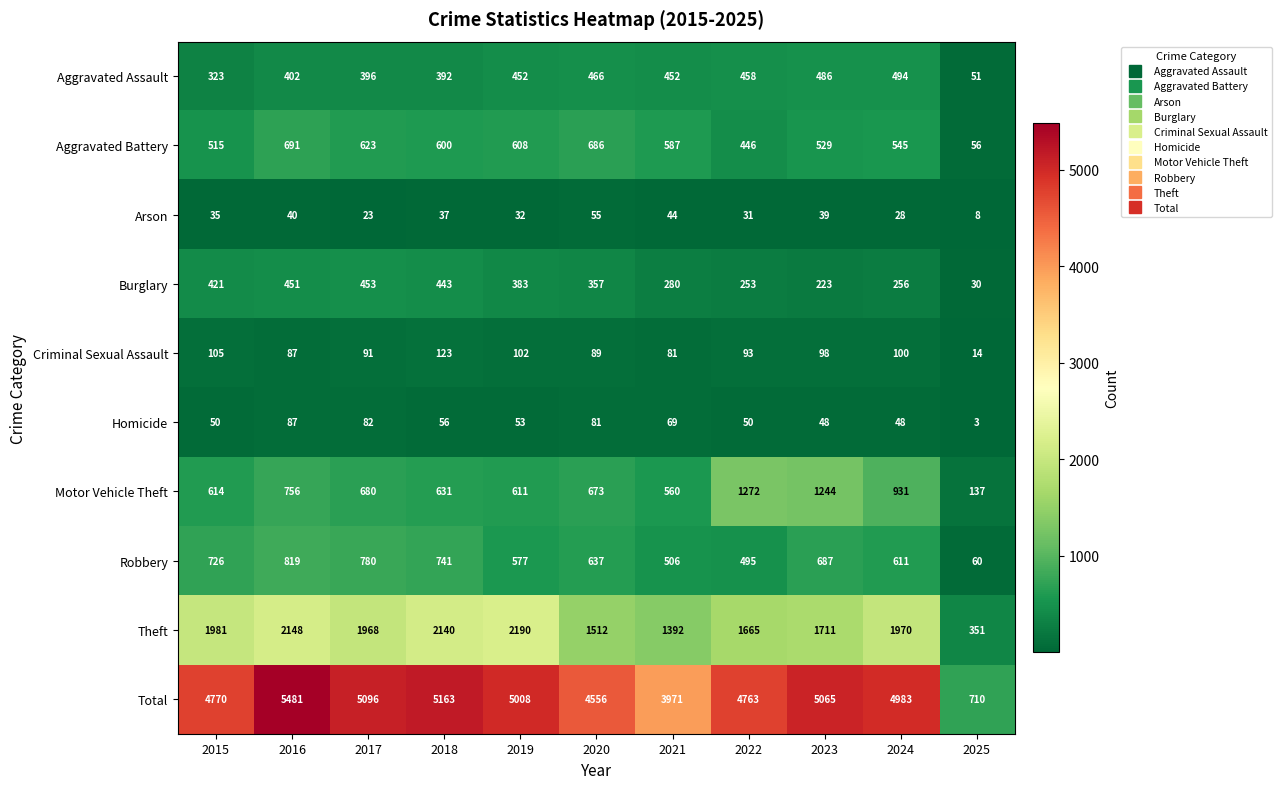

What is the difference between the second highest and minimum values in the Burglary series?

421